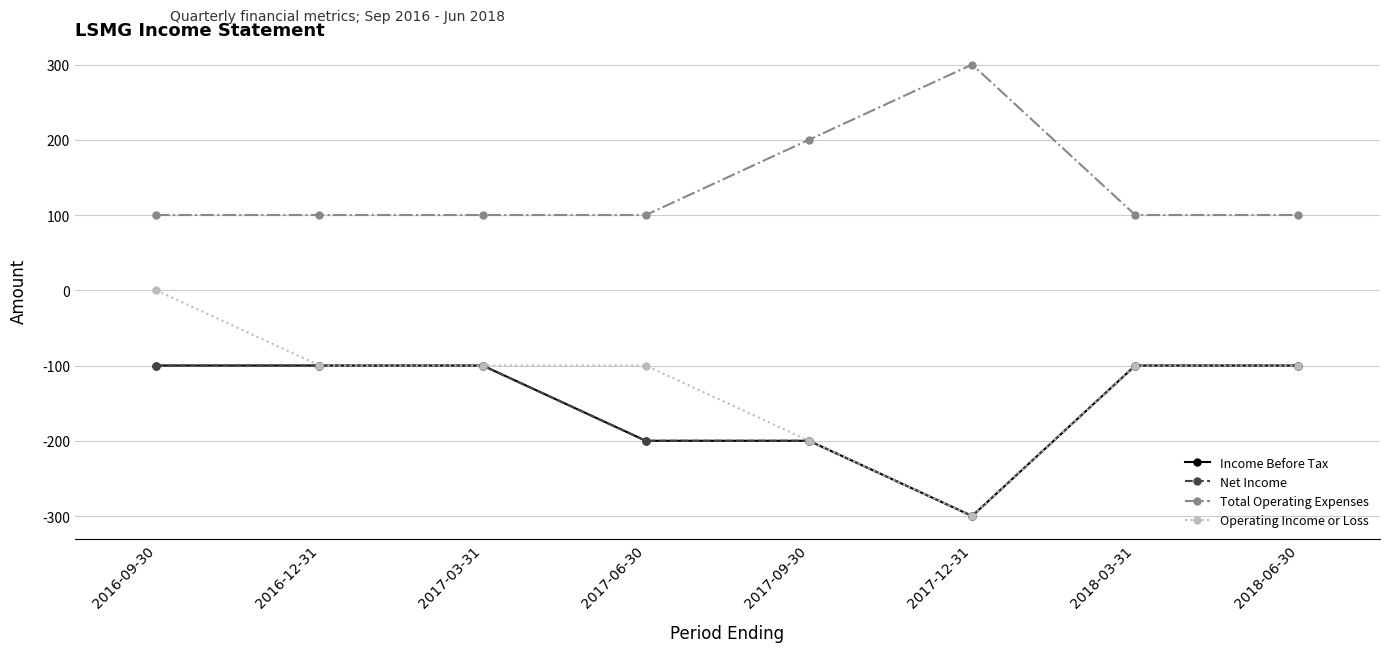

Reading left to right, what are all the values shown in this chart?

Income Before Tax: 2016-09-30=-100	2016-12-31=-100	2017-03-31=-100	2017-06-30=-200	2017-09-30=-200	2017-12-31=-300	2018-03-31=-100	2018-06-30=-100
Net Income: 2016-09-30=-100	2016-12-31=-100	2017-03-31=-100	2017-06-30=-200	2017-09-30=-200	2017-12-31=-300	2018-03-31=-100	2018-06-30=-100
Total Operating Expenses: 2016-09-30=100	2016-12-31=100	2017-03-31=100	2017-06-30=100	2017-09-30=200	2017-12-31=300	2018-03-31=100	2018-06-30=100
Operating Income or Loss: 2016-09-30=0	2016-12-31=-100	2017-03-31=-100	2017-06-30=-100	2017-09-30=-200	2017-12-31=-300	2018-03-31=-100	2018-06-30=-100